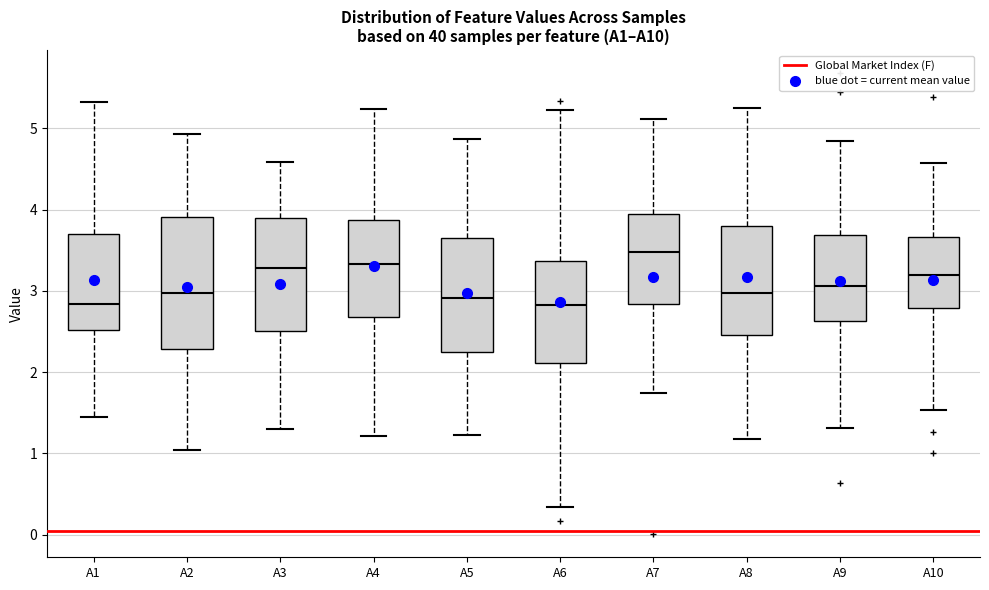

Where is the lower edge of the box for A7 on the y-axis? The values are not printed on the chart, so give them approximately, as read against the axis.

2.8